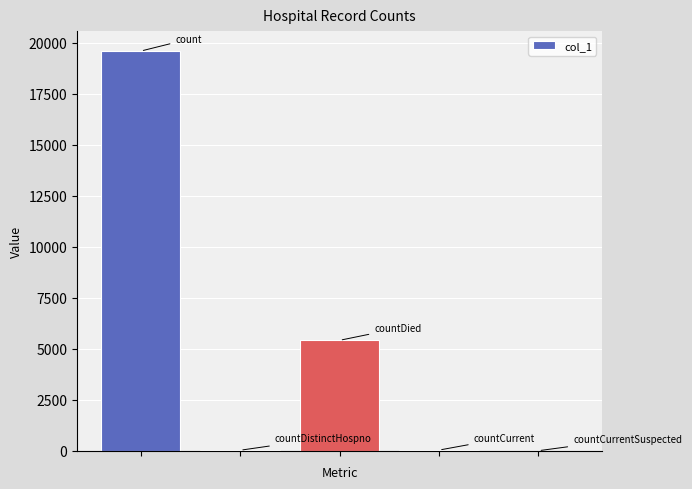

What is the maximum value shown in the chart?

19589